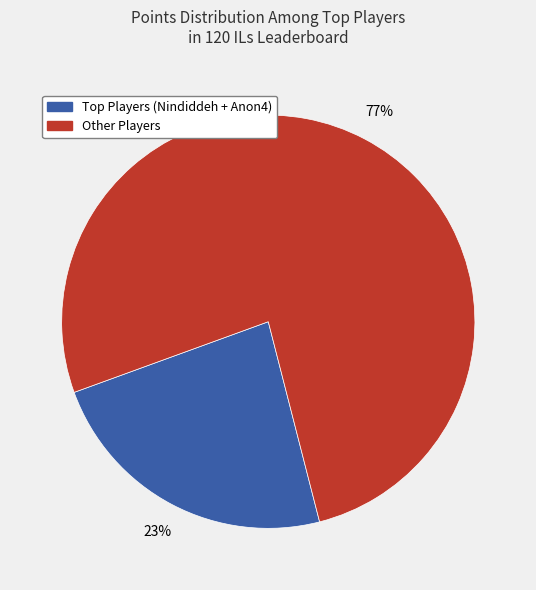

How many slices are in this pie chart?

2